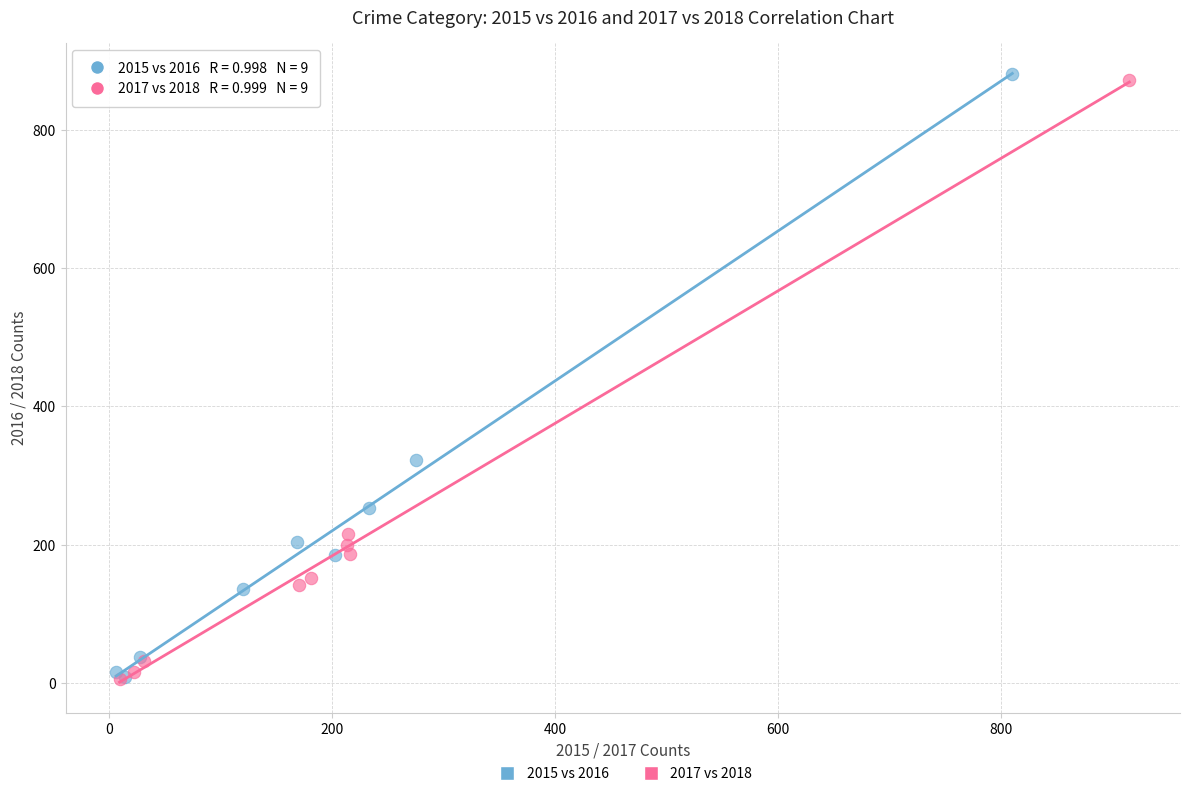

What are all the series names shown in the legend?

2015 vs 2016, 2017 vs 2018